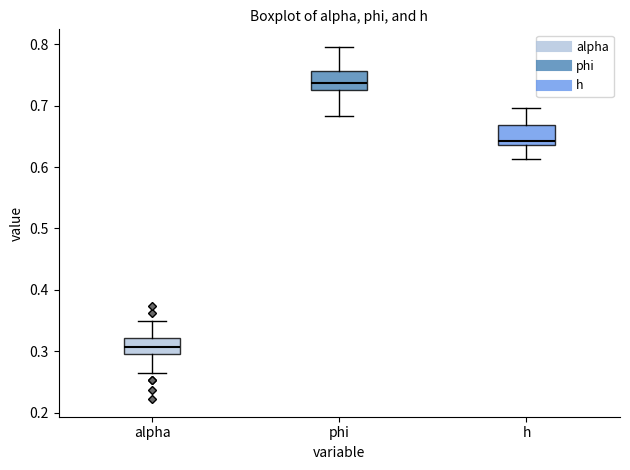

Reading left to right, transcribe this box plot: for each box, give where its median line is, the range the box spans, and where its two whiskers end, as read against the y-axis. The values are not printed on the chart, so give them approximately, as read against the axis.

alpha: median 0.31, box 0.30 to 0.32, whiskers 0.27 to 0.35
phi: median 0.74, box 0.72 to 0.76, whiskers 0.68 to 0.80
h: median 0.64 (just above the box's lower edge), box 0.64 to 0.67, whiskers 0.61 to 0.70